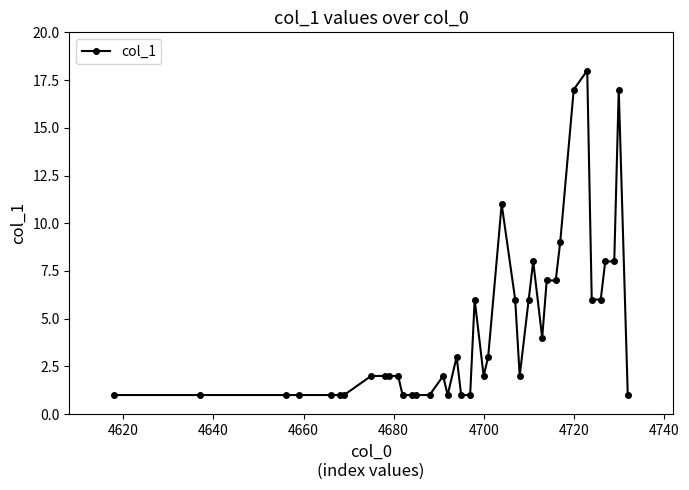

How many categories are shown in the chart?

40